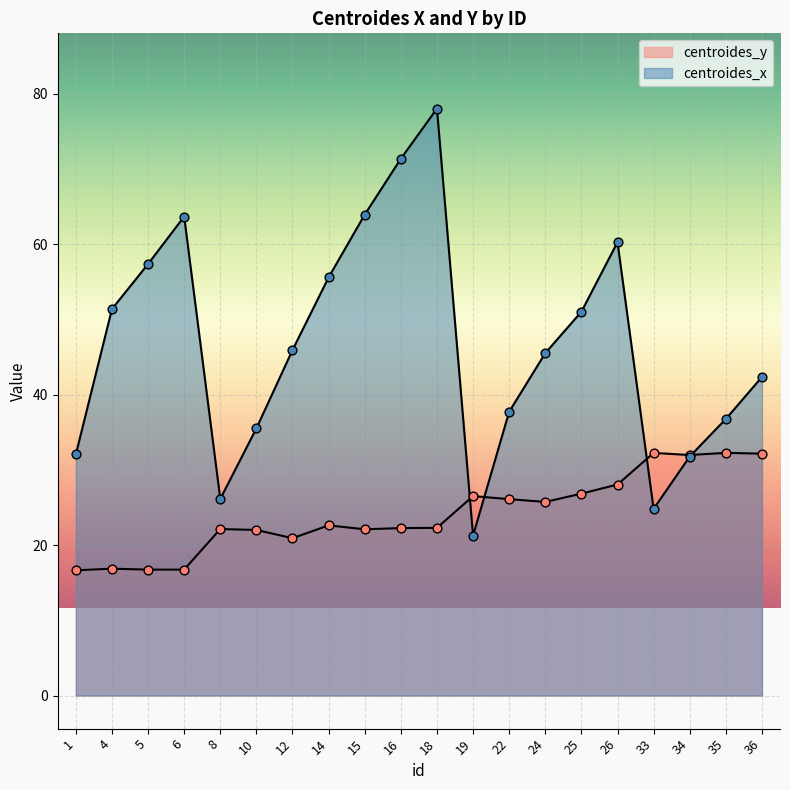

What is the total value across all series at 4?

68.2